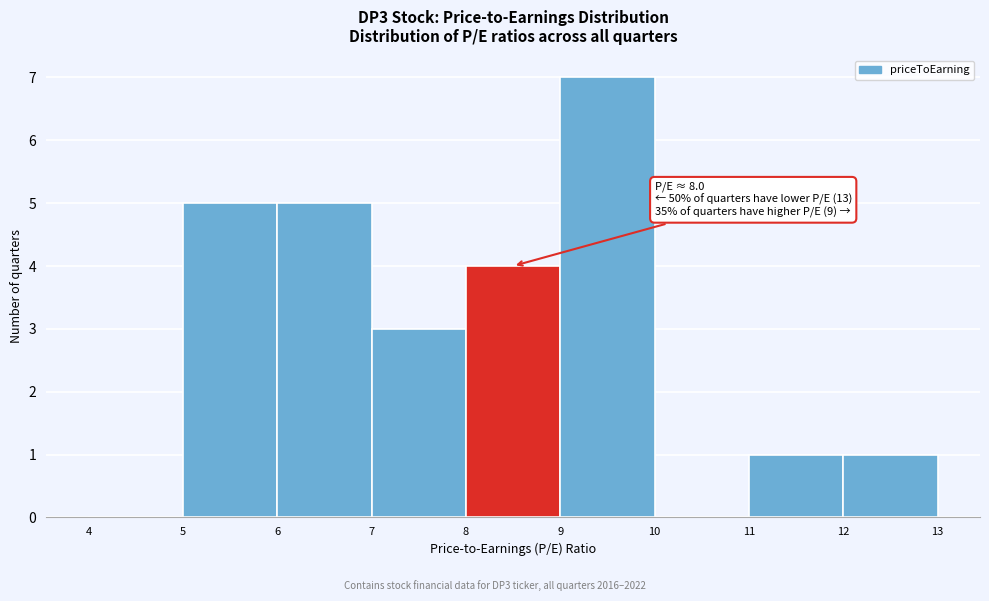

Over which range of the x-axis is the bar tallest?

9 to 10